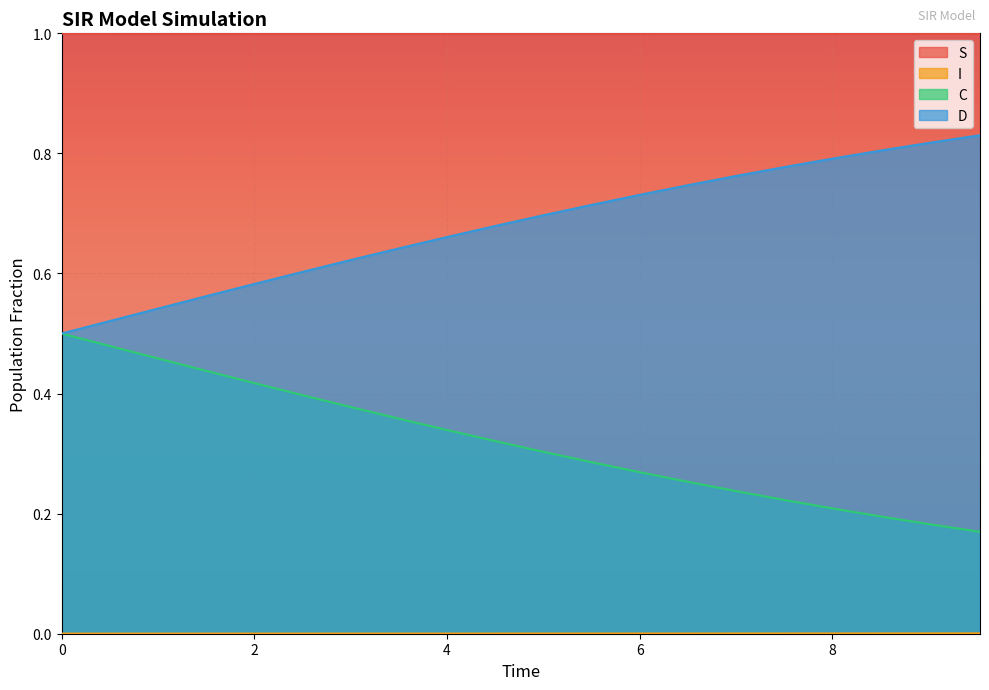

What is the greatest value displayed?

1.0